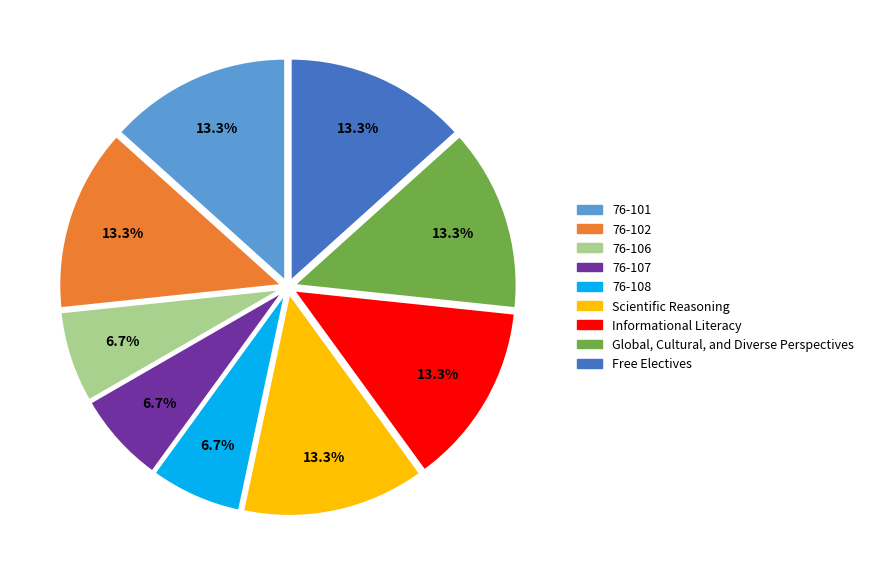

What is the ratio of the value at 76-101 to the value at 76-106?

2.0